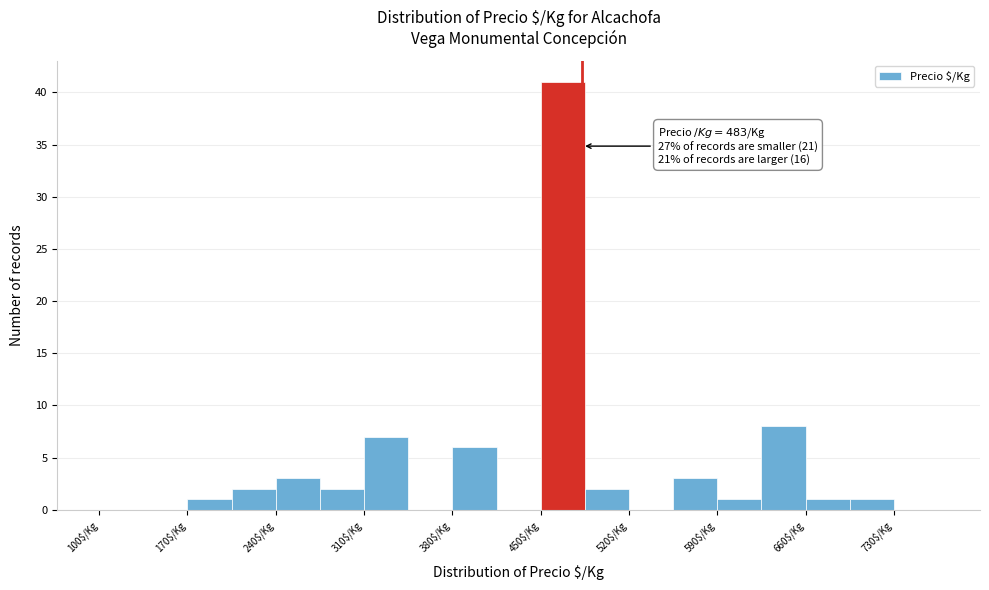

Read against the x-axis, roughly where is the centre of the tallest bar?

470